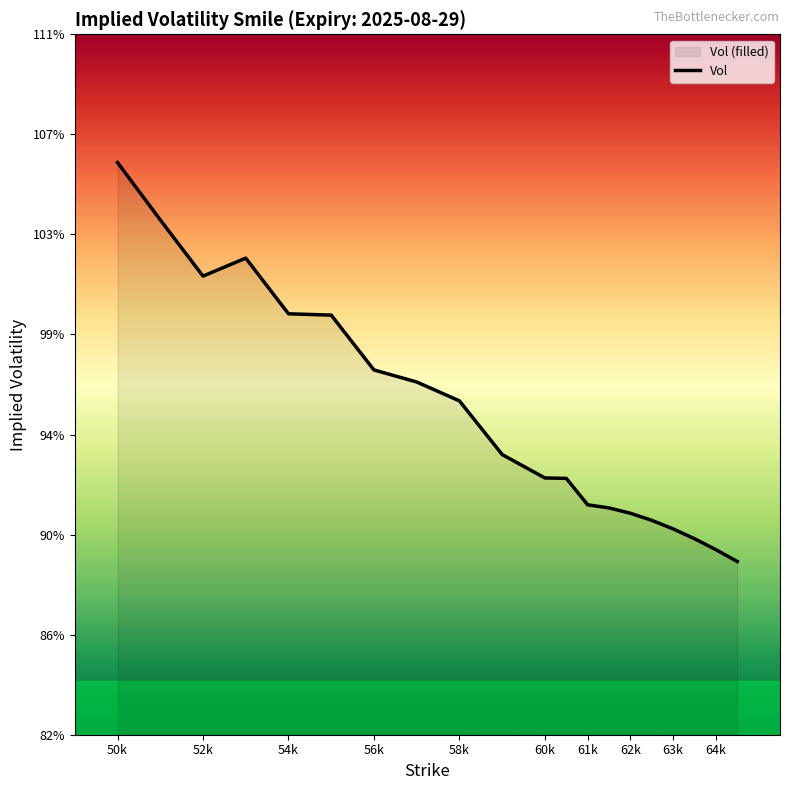

What is the sum of all values?

19.0